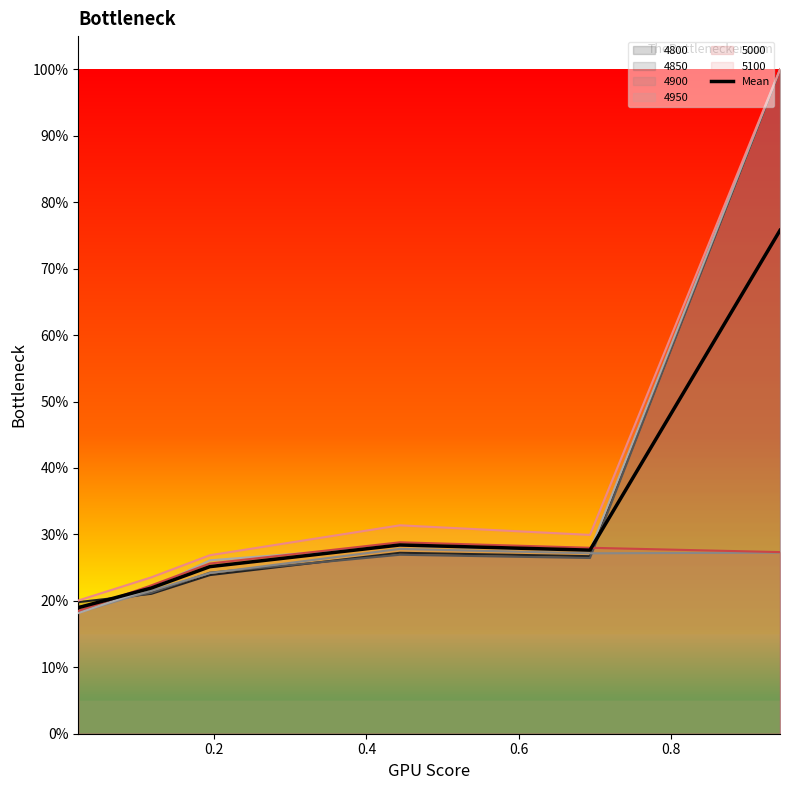

Count the values in the range 0 to 1.

6